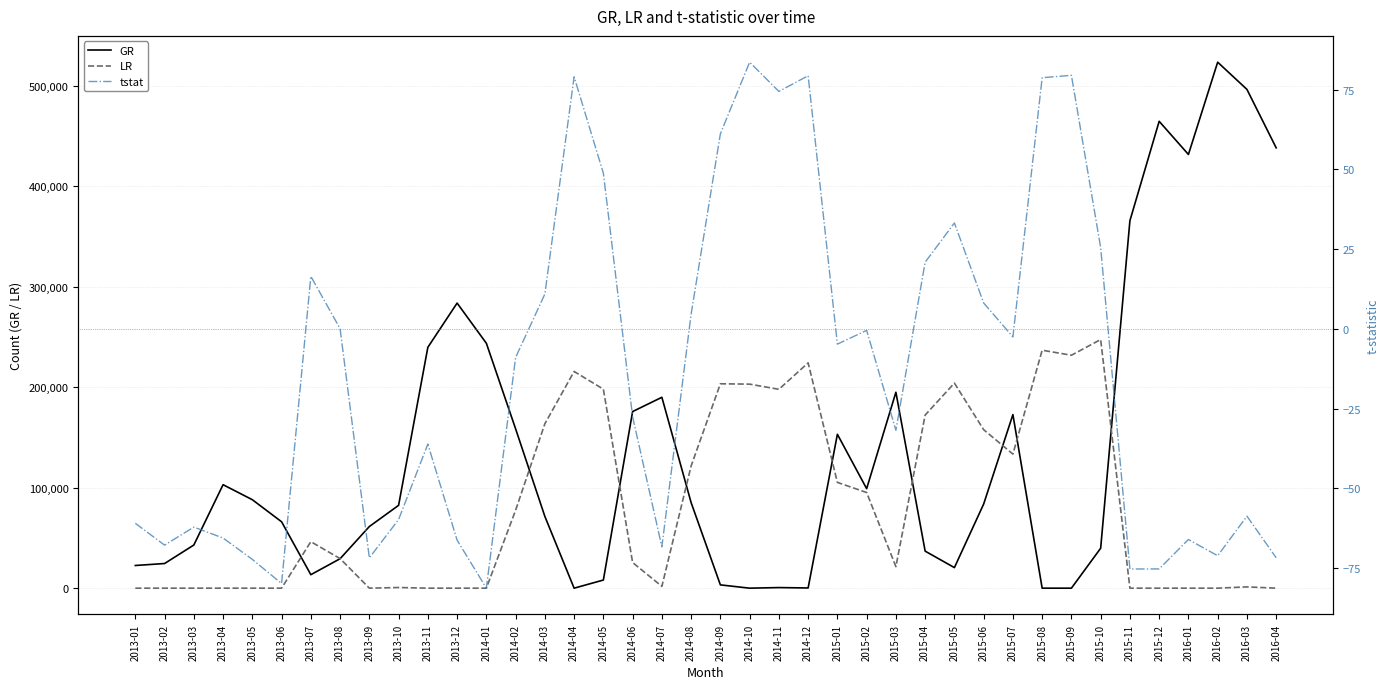

List the labels in order of GR value, largest first.

2016-02, 2016-03, 2015-12, 2016-04, 2016-01, 2015-11, 2013-12, 2014-01, 2013-11, 2015-03, 2014-07, 2014-06, 2015-07, 2014-02, 2015-01, 2013-04, 2015-02, 2013-05, 2014-08, 2015-06, 2013-10, 2014-03, 2013-06, 2013-09, 2013-03, 2015-10, 2015-04, 2013-08, 2013-02, 2013-01, 2015-05, 2013-07, 2014-05, 2014-09, 2014-11, 2014-12, 2014-04, 2014-10, 2015-08, 2015-09